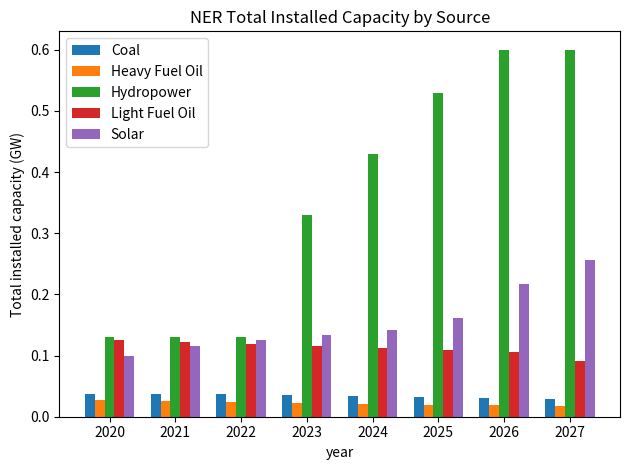

Which series has the largest range (max minus min)?

Hydropower